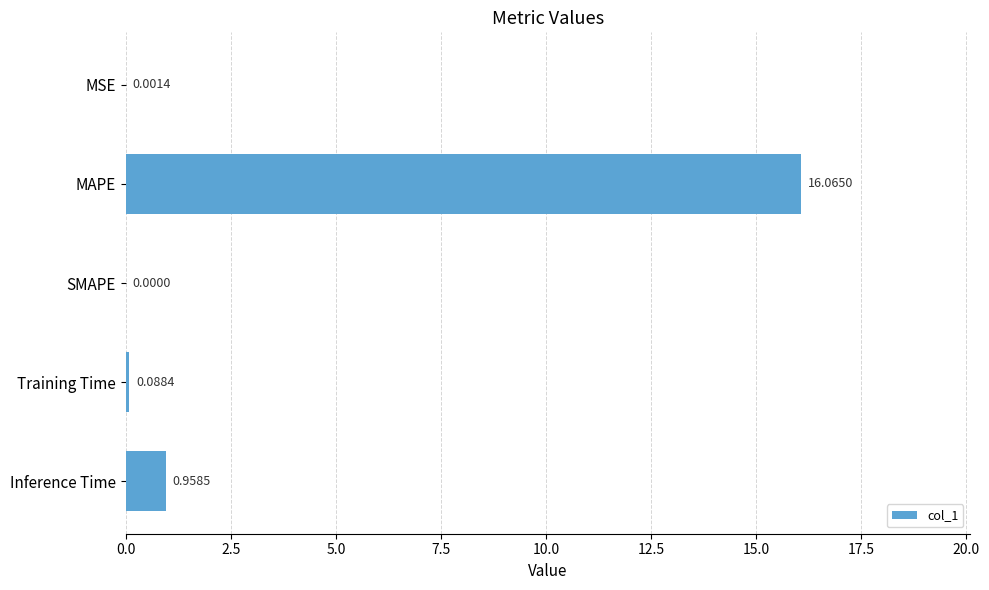

Are the bars horizontal?

Yes